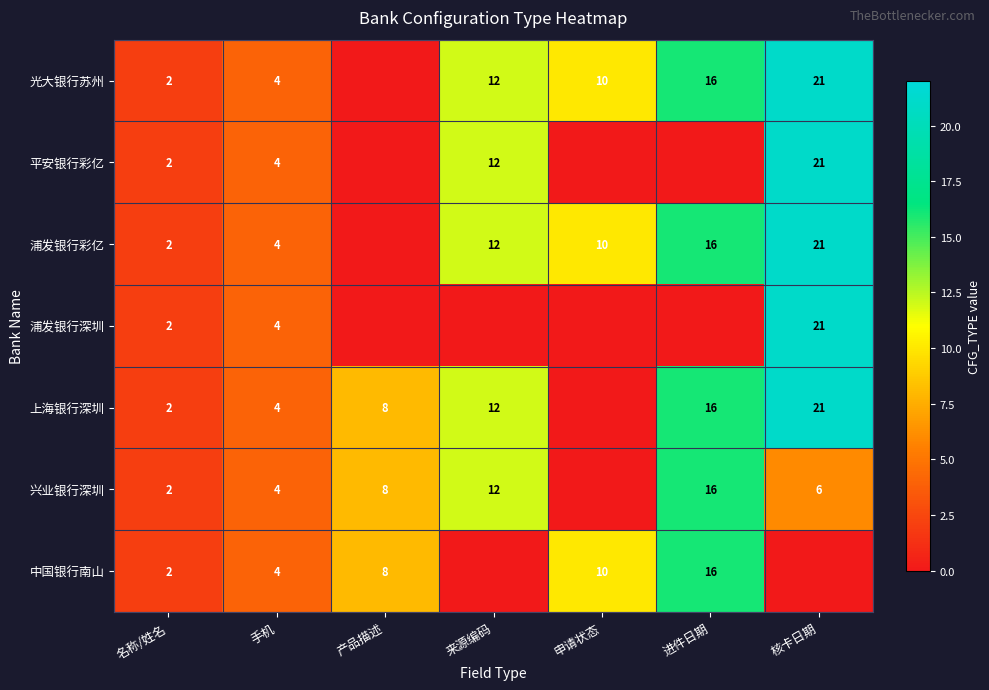

The 上海银行深圳 series shows 6 at 核卡日期. True or false?

False